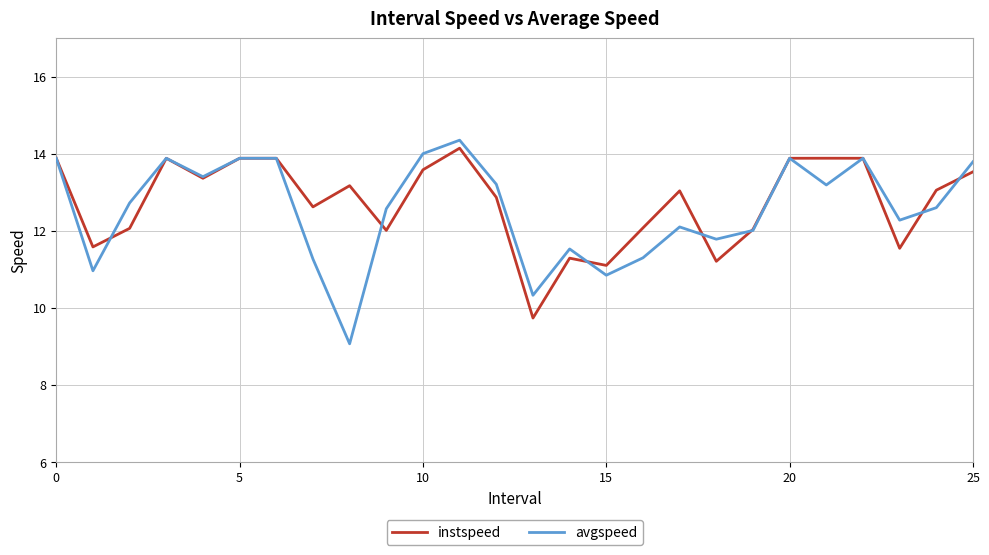

Which series has the largest range (max minus min)?

avgspeed